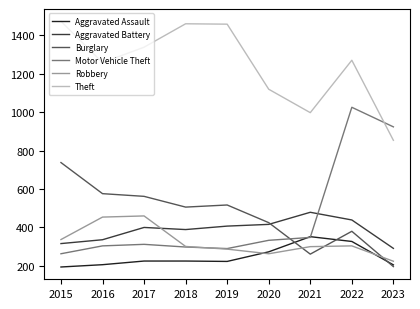

Which series has the largest total across all categories?

Theft